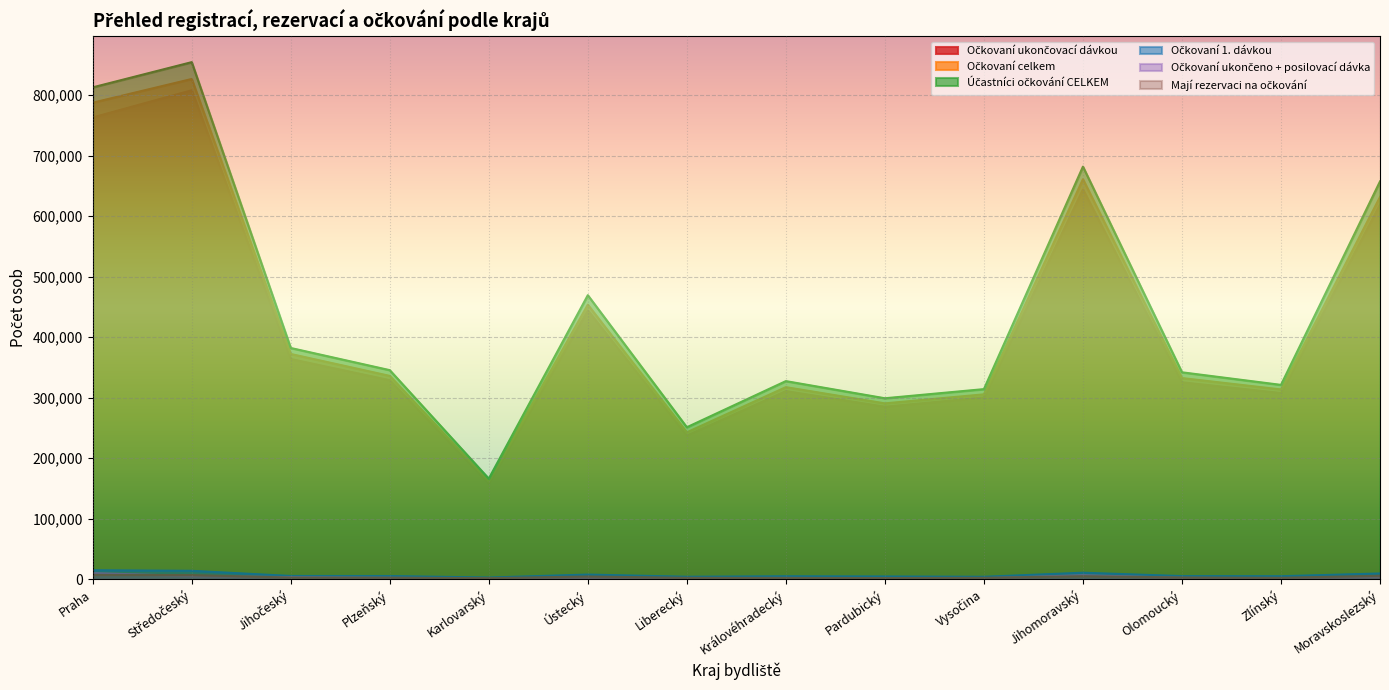

What is the average value of the Očkovaní ukončeno + posilovací dávka series?

2998